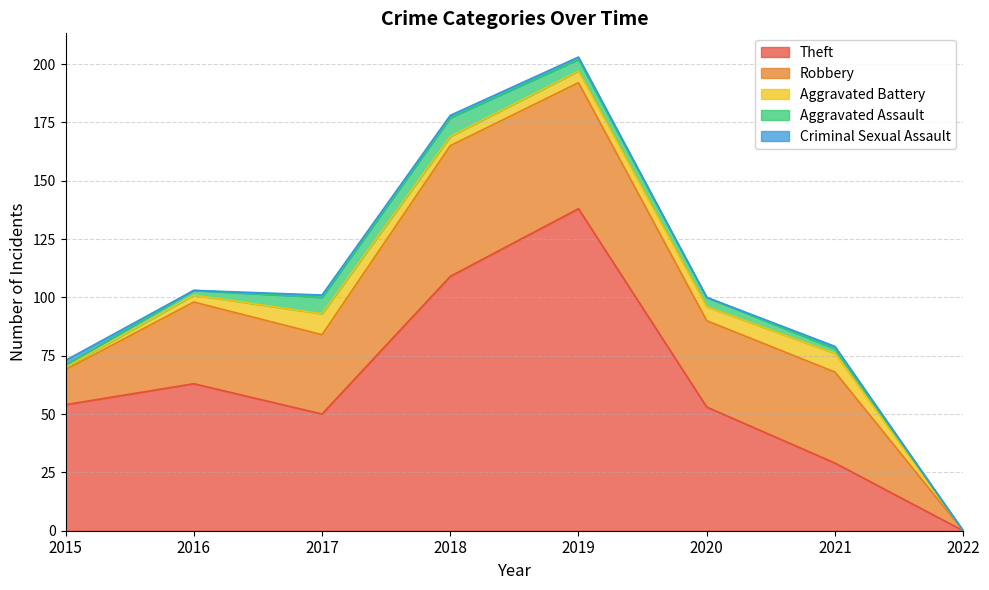

At which category does Criminal Sexual Assault reach its first local peak?

2021